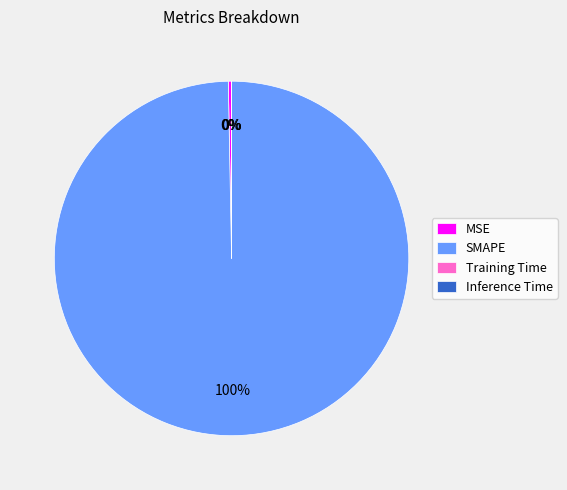

Is the sum of SMAPE and MSE greater than half?

Yes